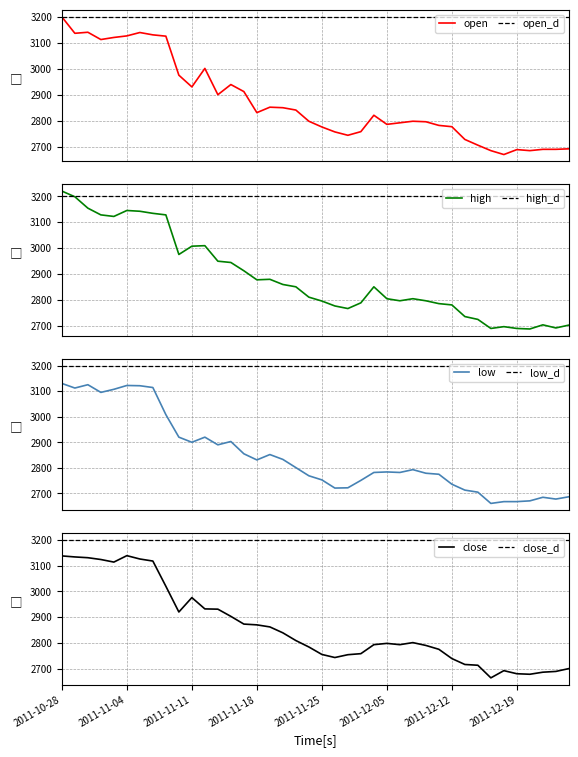

At which category is the sum across all series the highest?

2011-10-28